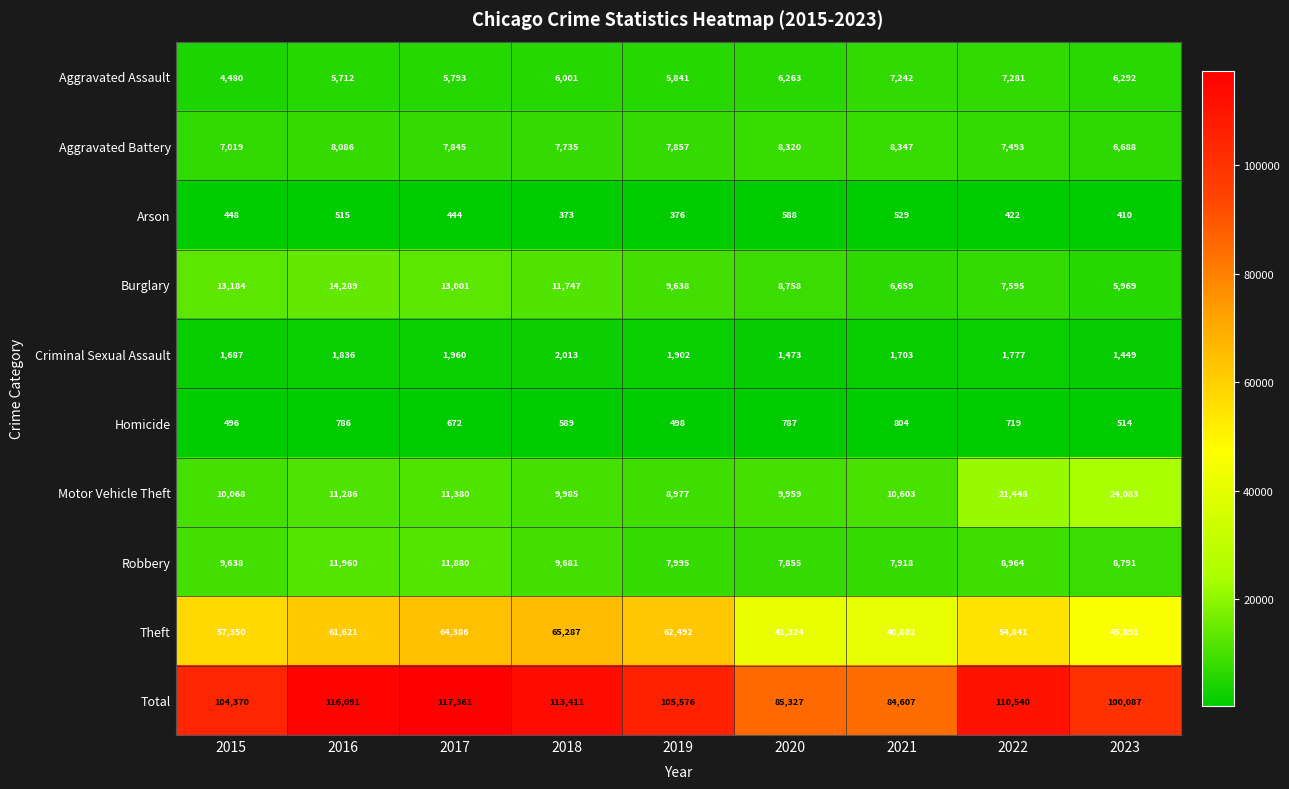

What is the greatest value displayed?

117361